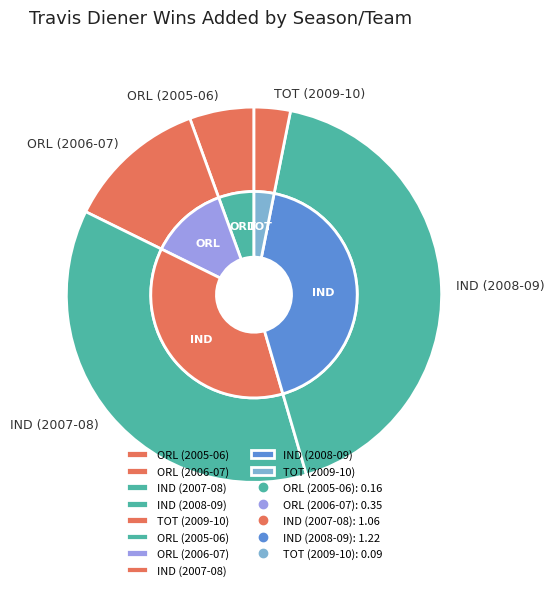

To the nearest percent, what is the average slice percentage?

20%